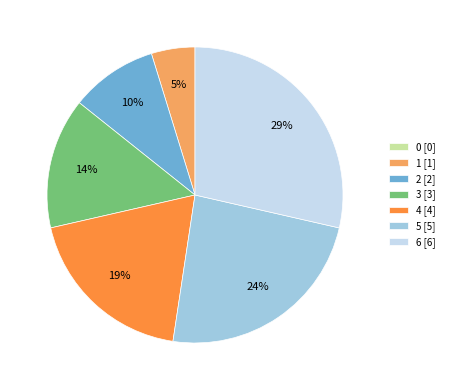

Which has a higher value, 3 [3] or 5 [5]?

5 [5]